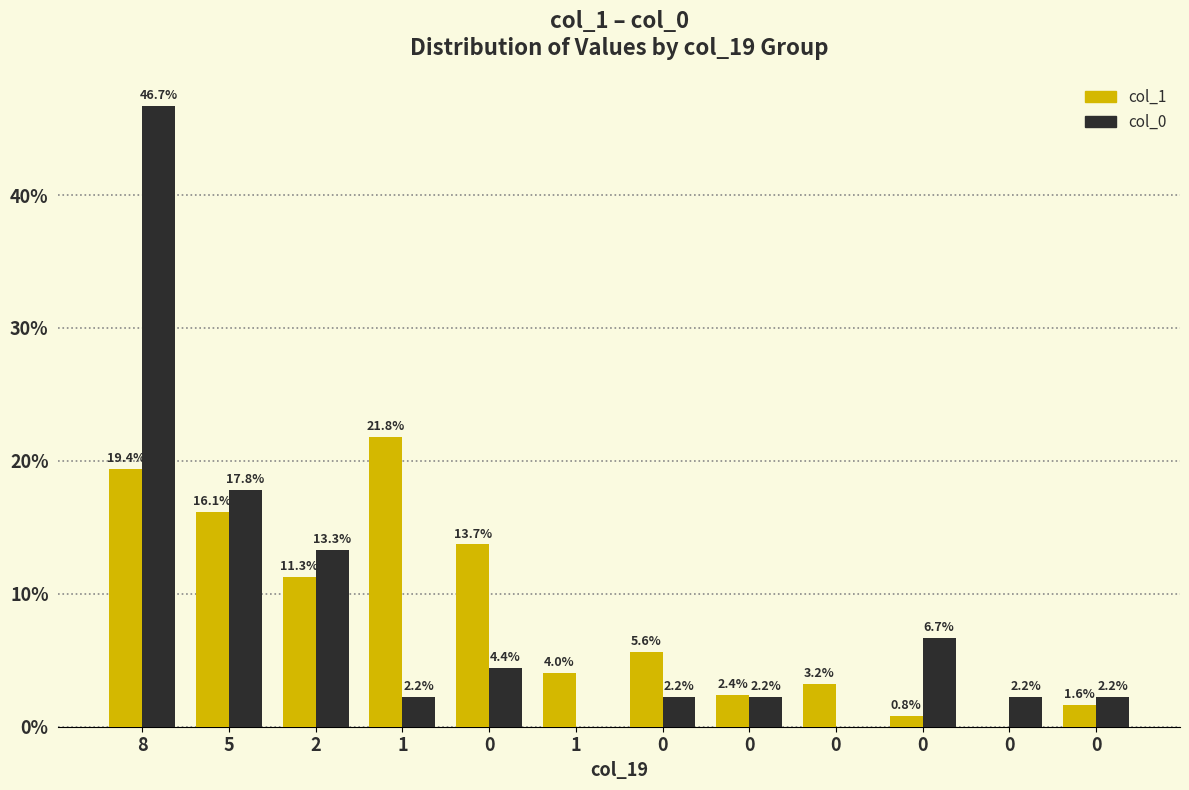

What is the sum of the col_1 values at 0 and 5?

18.5